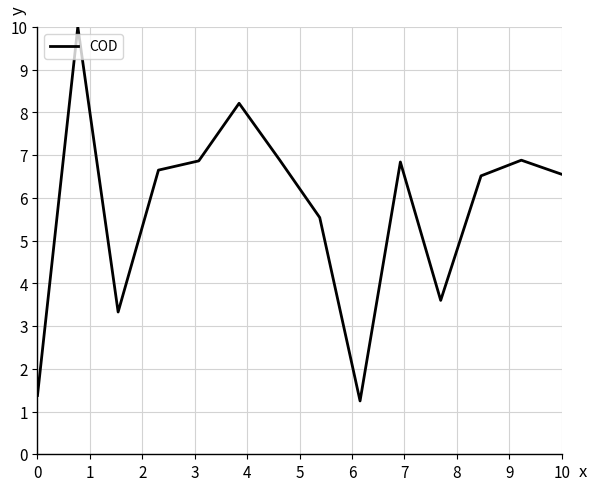

What is the difference between the maximum and minimum values?

8.8